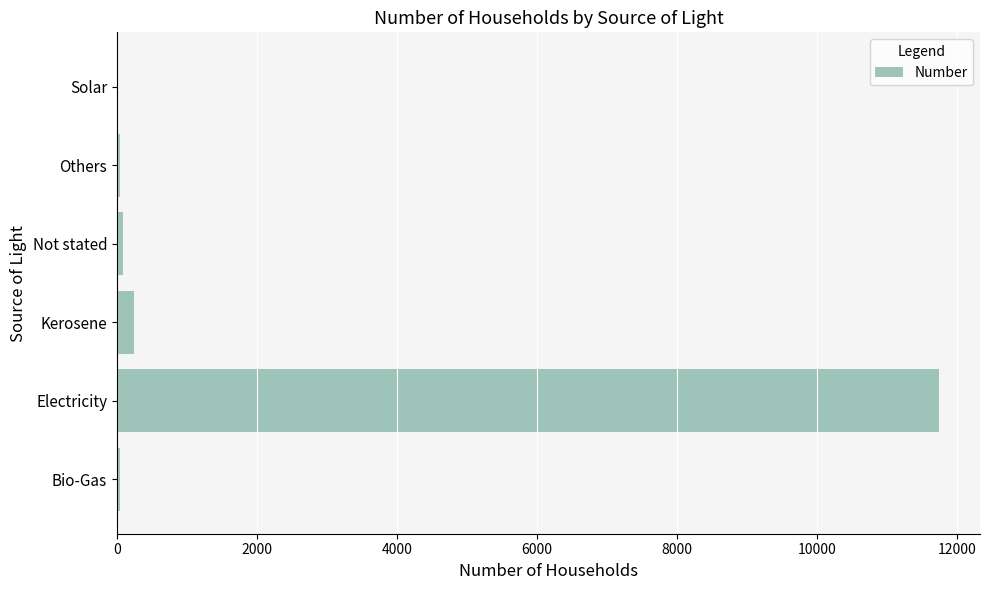

Where is the data nearest to the value 5877?

Kerosene